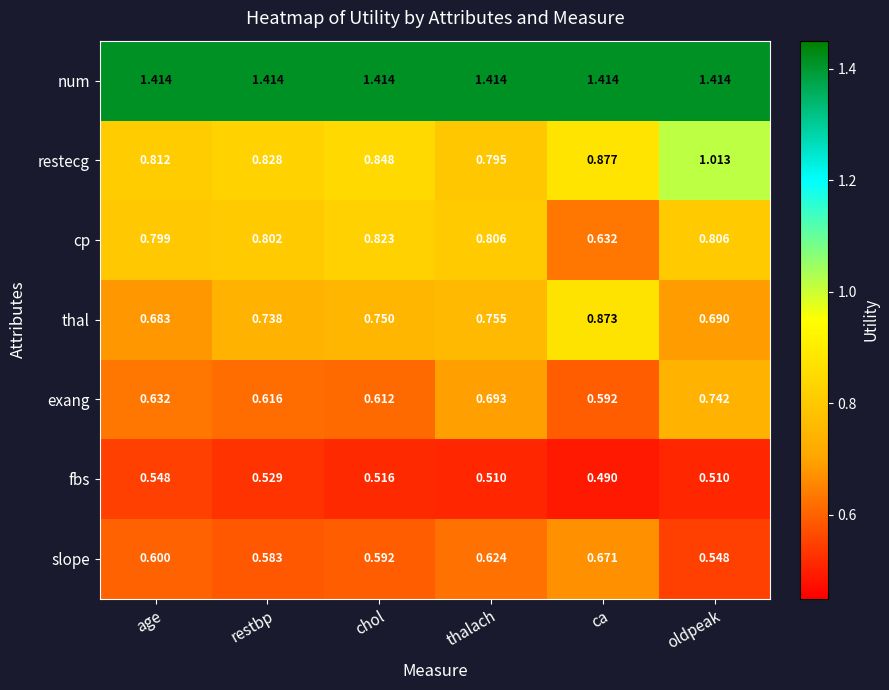

Rank the series at restbp from lowest to highest value.

fbs, slope, exang, thal, cp, restecg, num